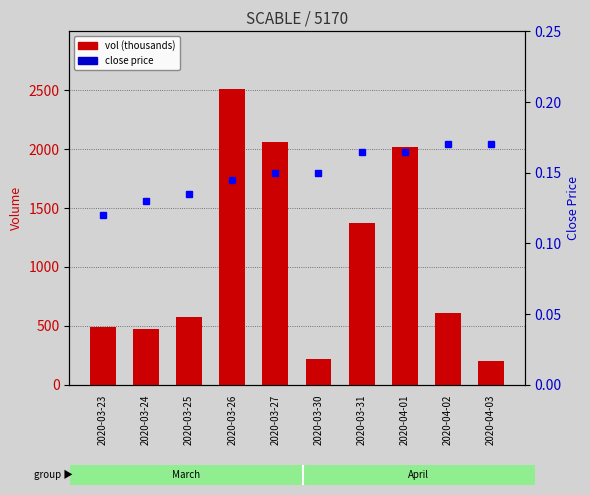

What are all the series names shown in the legend?

vol (thousands), close